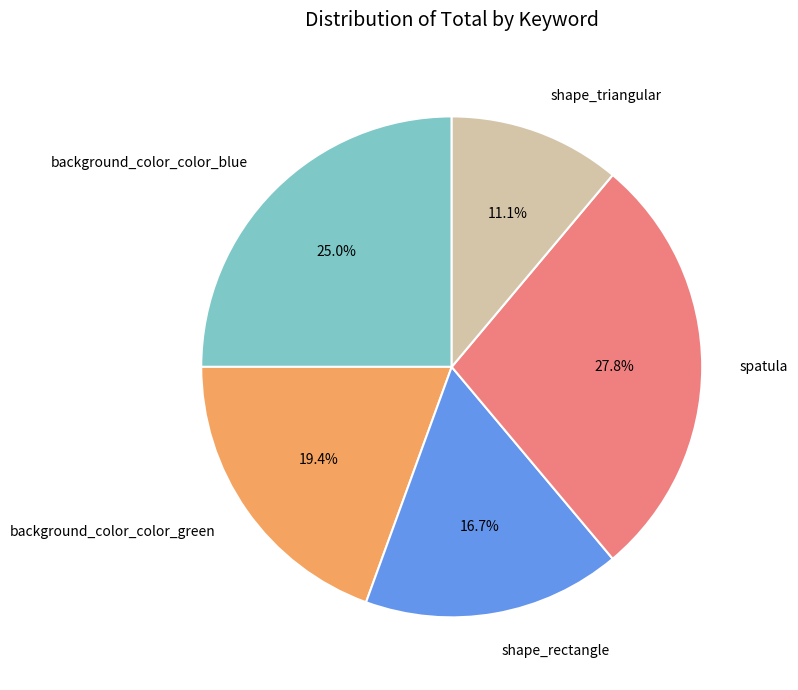

Count the number of slices in the pie.

5